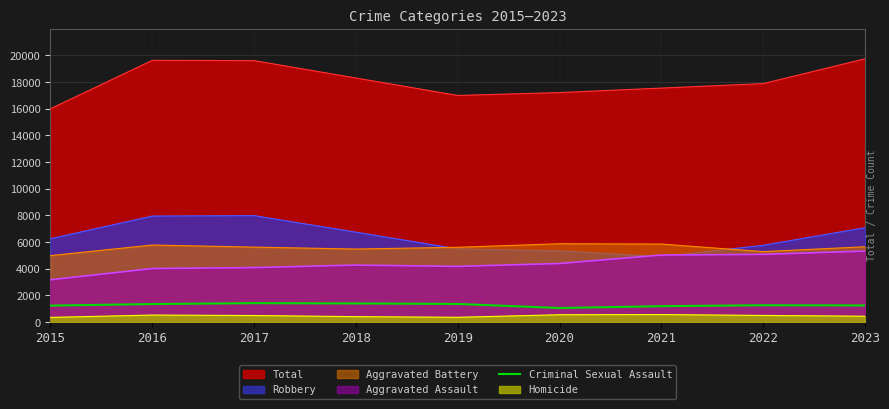

What is the difference between the highest and lowest values at 2016?

19107